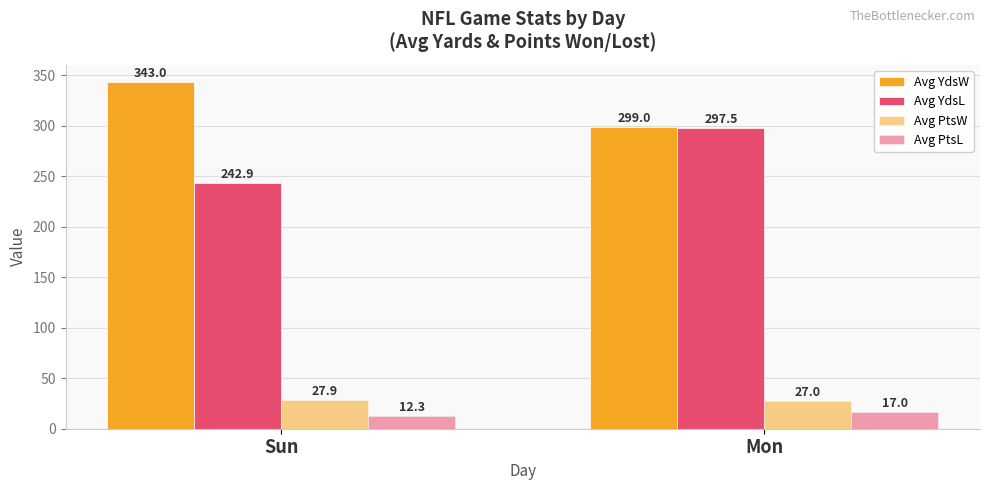

Which series has the largest total across all categories?

Avg YdsW